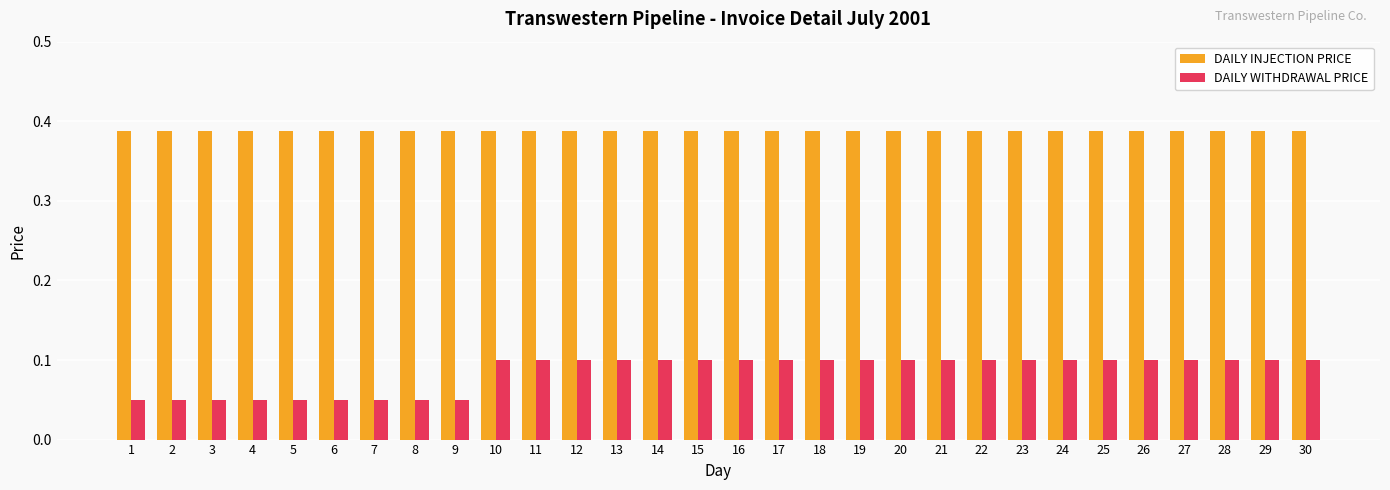

What is the sum of all DAILY WITHDRAWAL PRICE values?

2.6